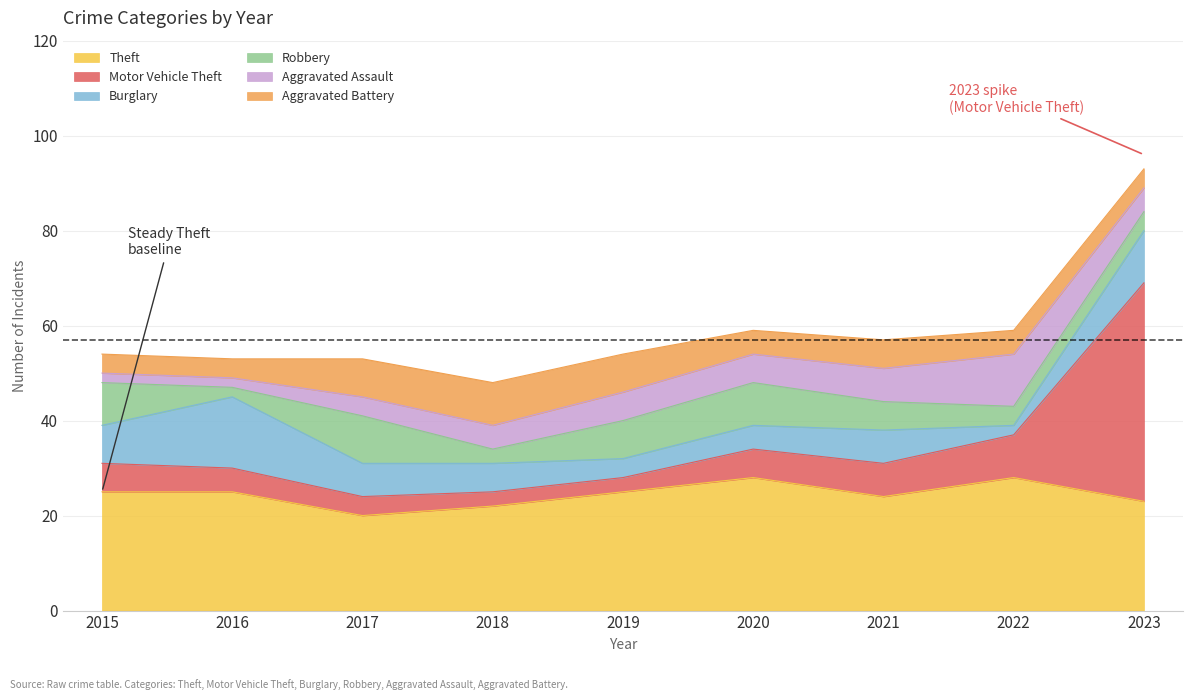

Reading left to right, list all the values displayed in this chart.

Theft: 25	25	20	22	25	28	24	28	23
Motor Vehicle Theft: 6	5	4	3	3	6	7	9	46
Burglary: 8	15	7	6	4	5	7	2	11
Robbery: 9	2	10	3	8	9	6	4	4
Aggravated Assault: 2	2	4	5	6	6	7	11	5
Aggravated Battery: 4	4	8	9	8	5	6	5	4